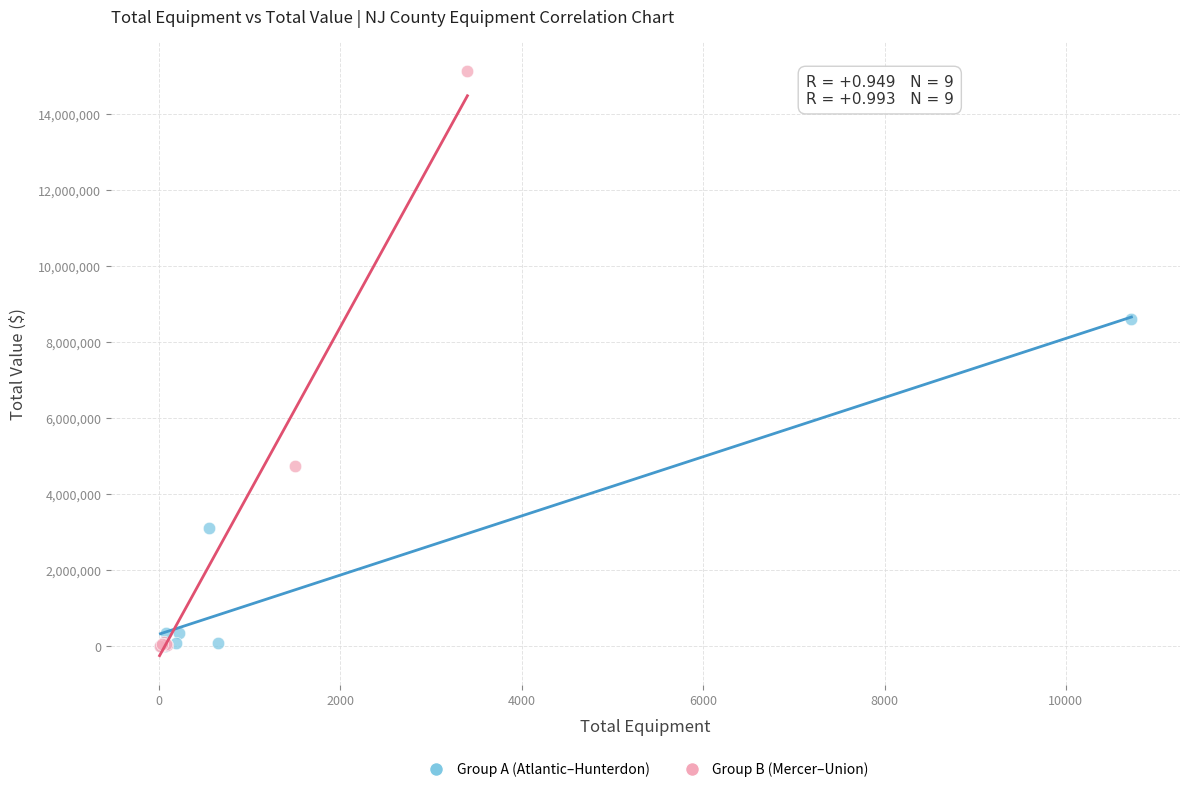

Which series has the widest spread of Y values?

Group B (Mercer–Union)